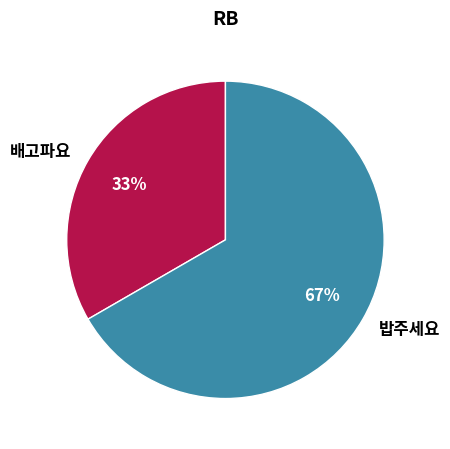

To the nearest percent, what is the combined percentage of 밥주세요 and 배고파요?

100%